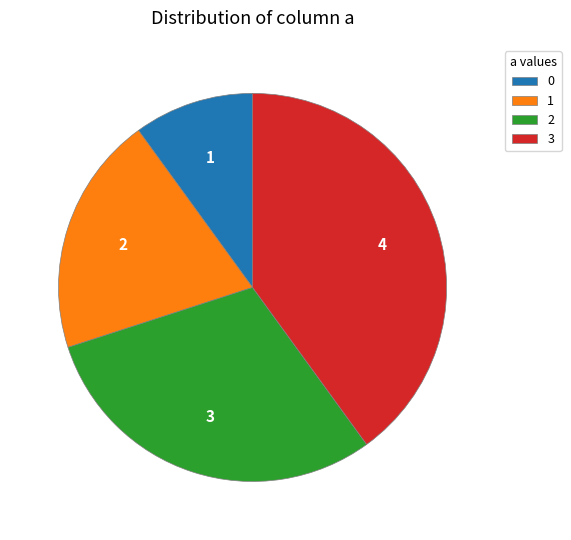

Is there any slice that represents more than half of the pie?

No